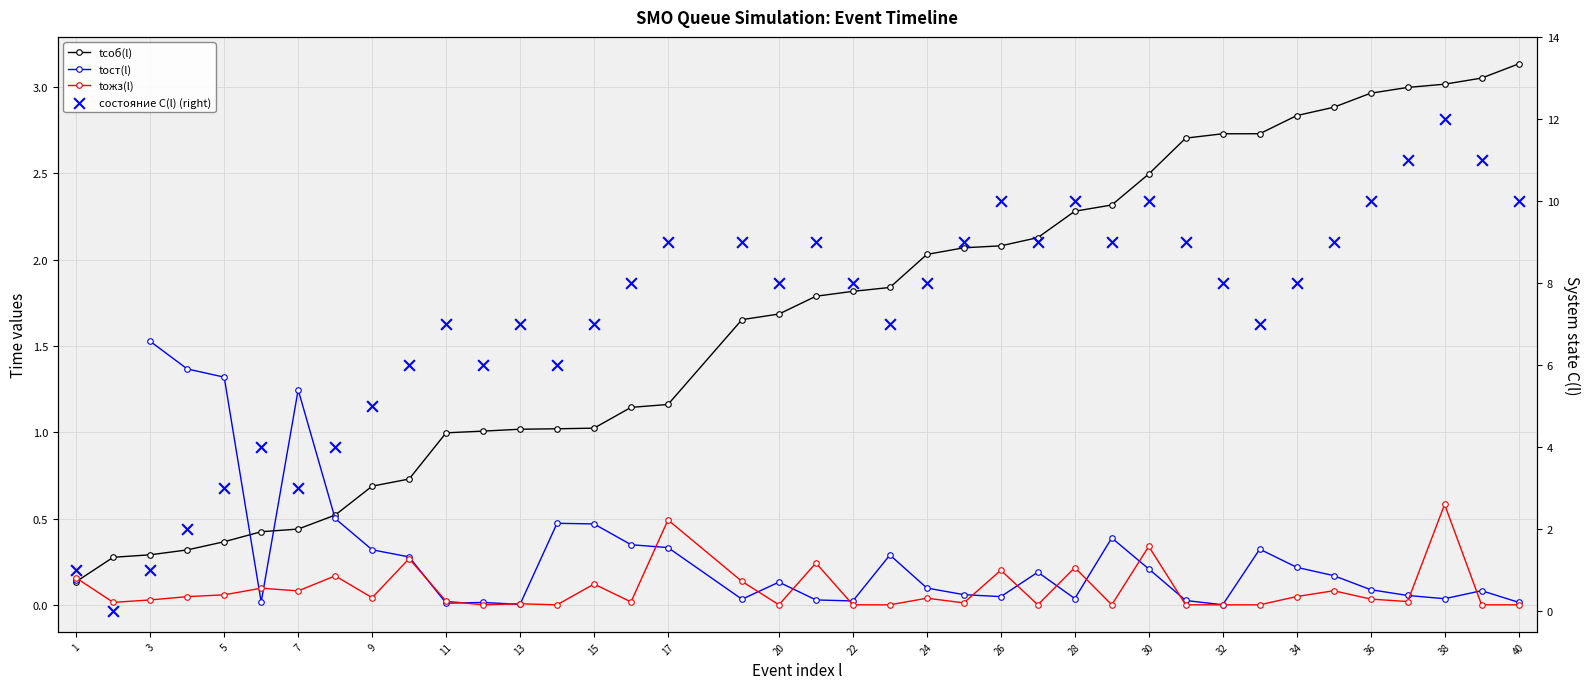

Which series reaches the minimum Y coordinate?

tожз(l)